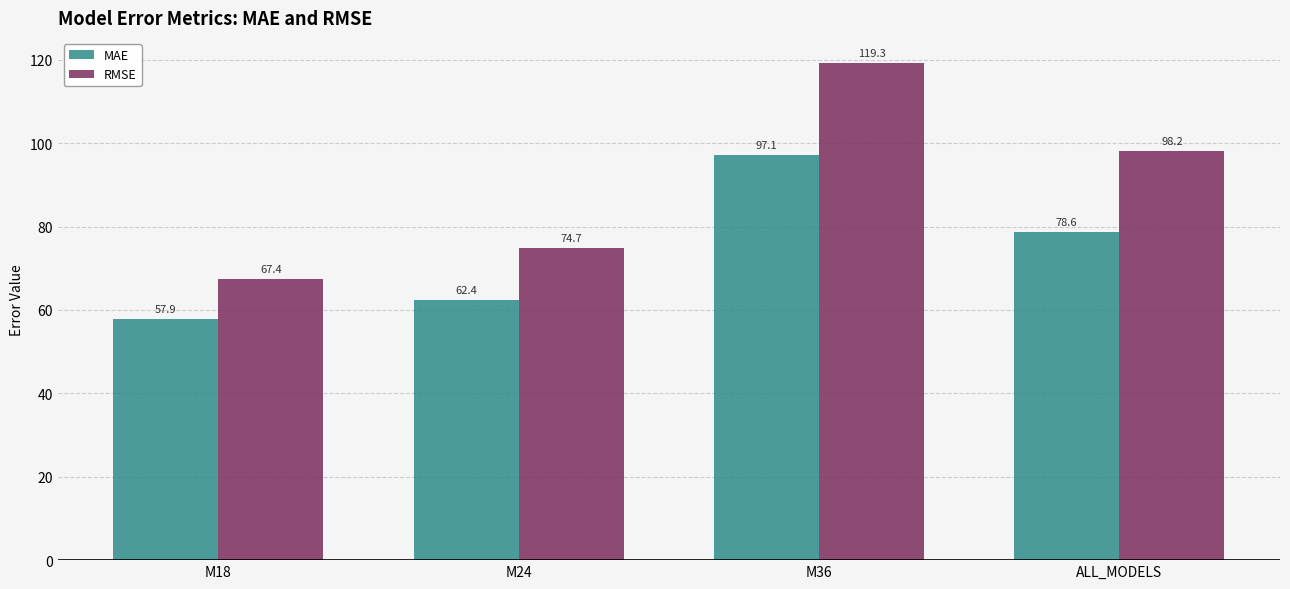

Rank the series at M24 from highest to lowest value.

RMSE, MAE